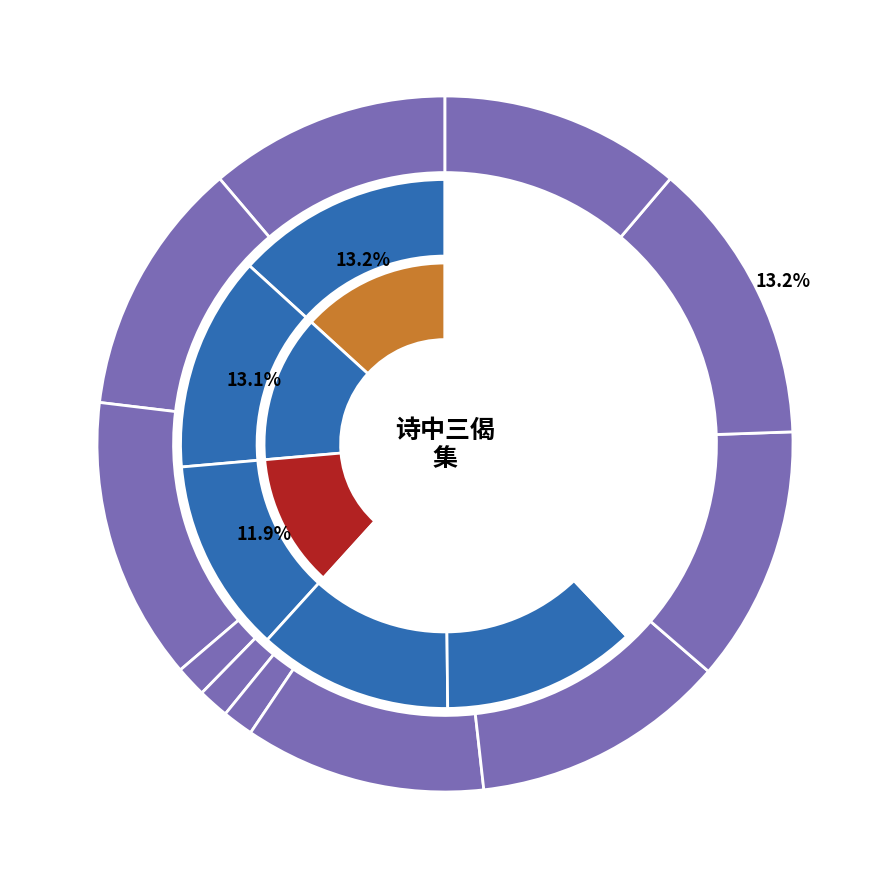

Is 和蒋御带荐閤中三偈 其二 the majority of the pie?

No